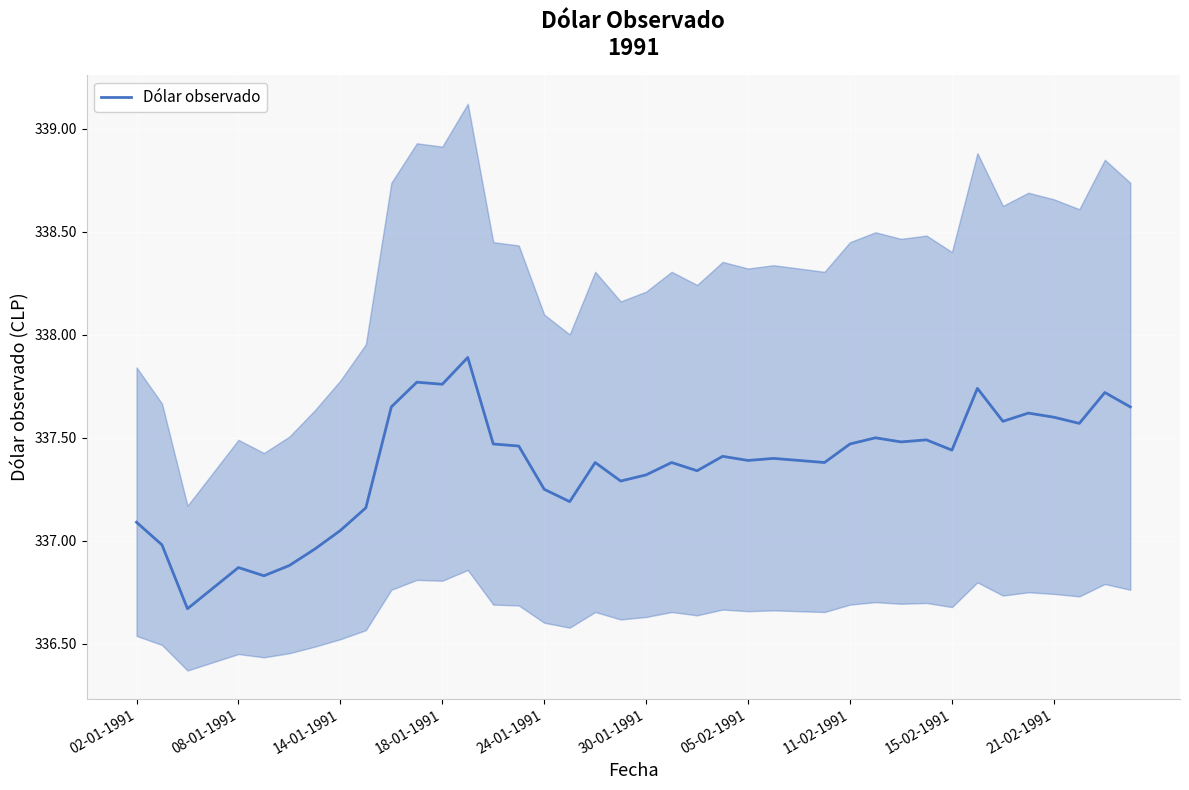

How many interior local valleys (lower than both neighbors) does the data have?

12